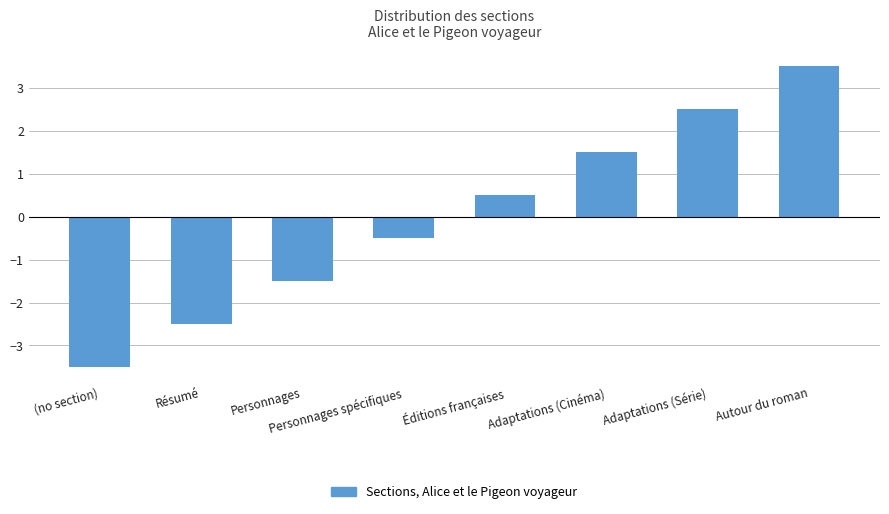

What is the sum of the values at Autour du roman and Adaptations (Série)?

6.0